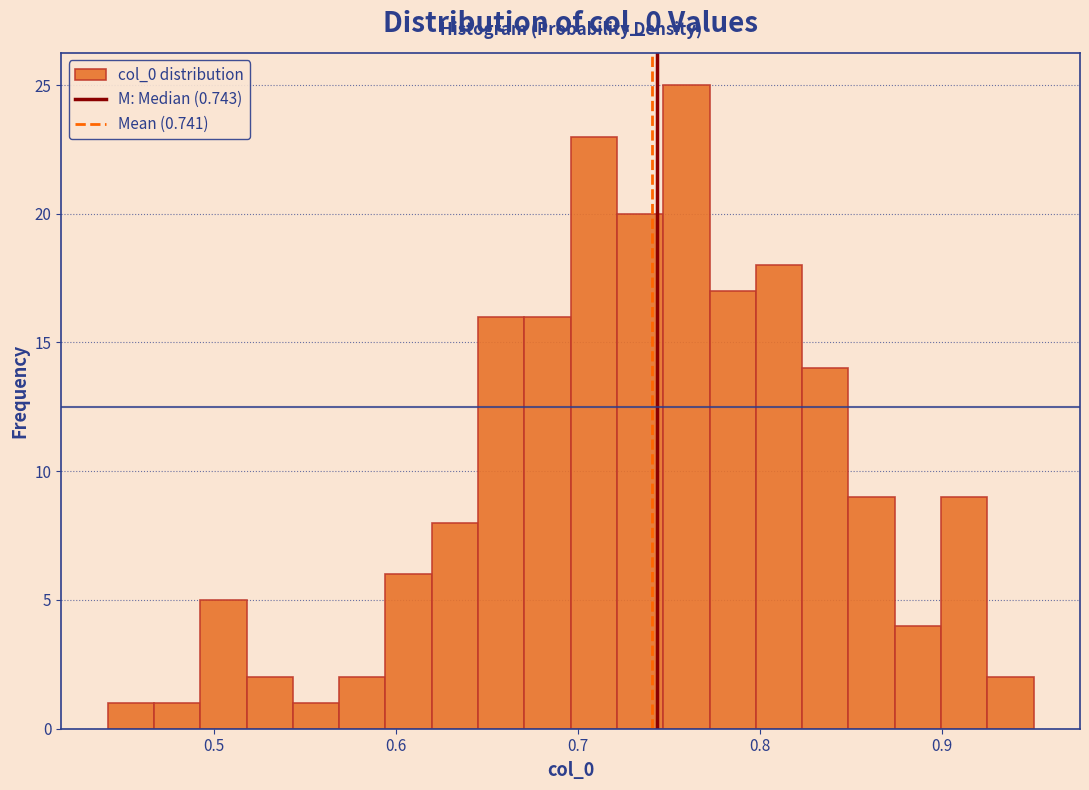

Around what value on the x-axis is the tallest bar? Give the approximate position of its centre, as read against the axis.

0.76